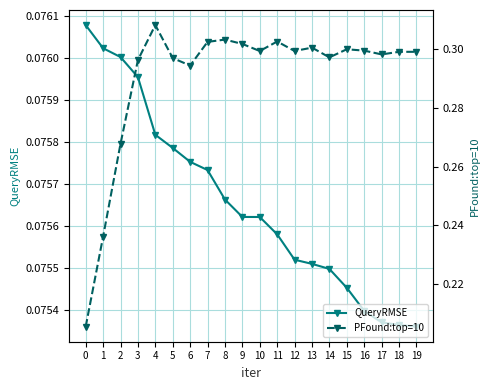

True or false: QueryRMSE and PFound:top=10 intersect in this chart.

False